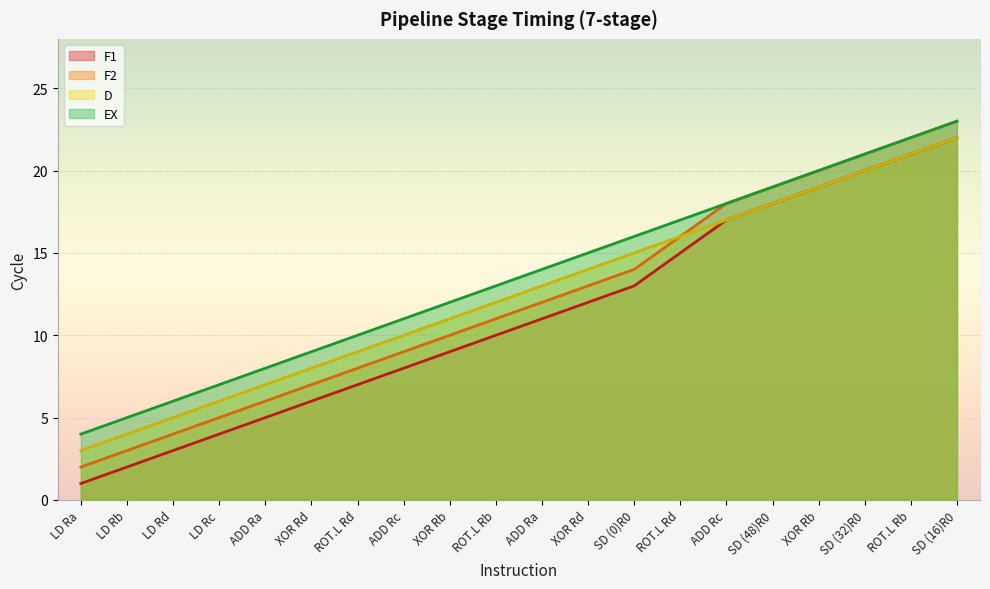

At which label is D closest to 12?

ROT.L Rb